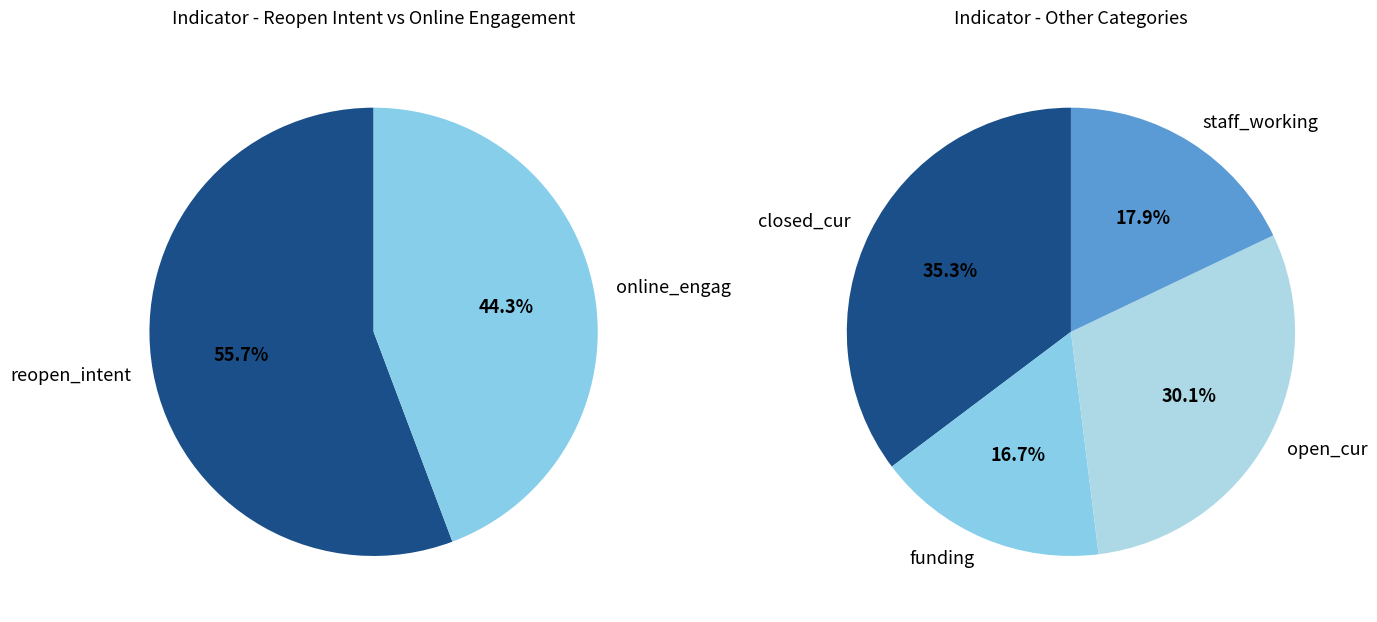

Do reopen_intent and closed_cur together represent more than half of the pie?

Yes